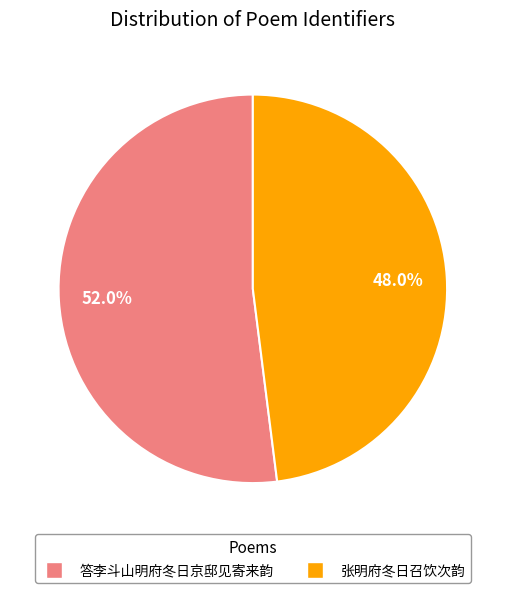

To the nearest percent, what percentage of the pie is 答李斗山明府冬日京邸见寄来韵?

52%